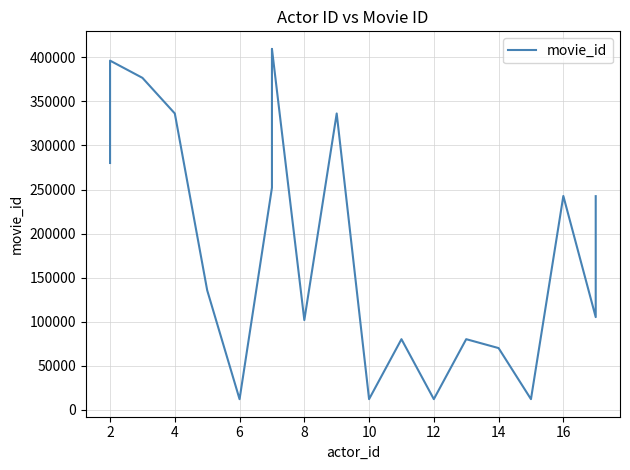

Between 15 and 16, which is larger?

16